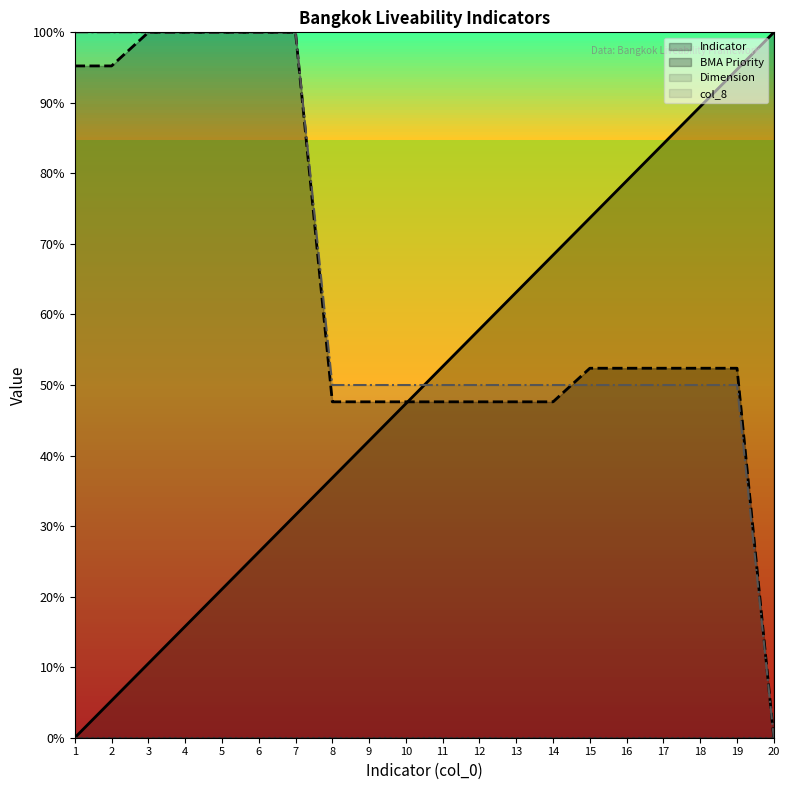

True or false: BMA Priority has more than 1 interior local peaks.

False